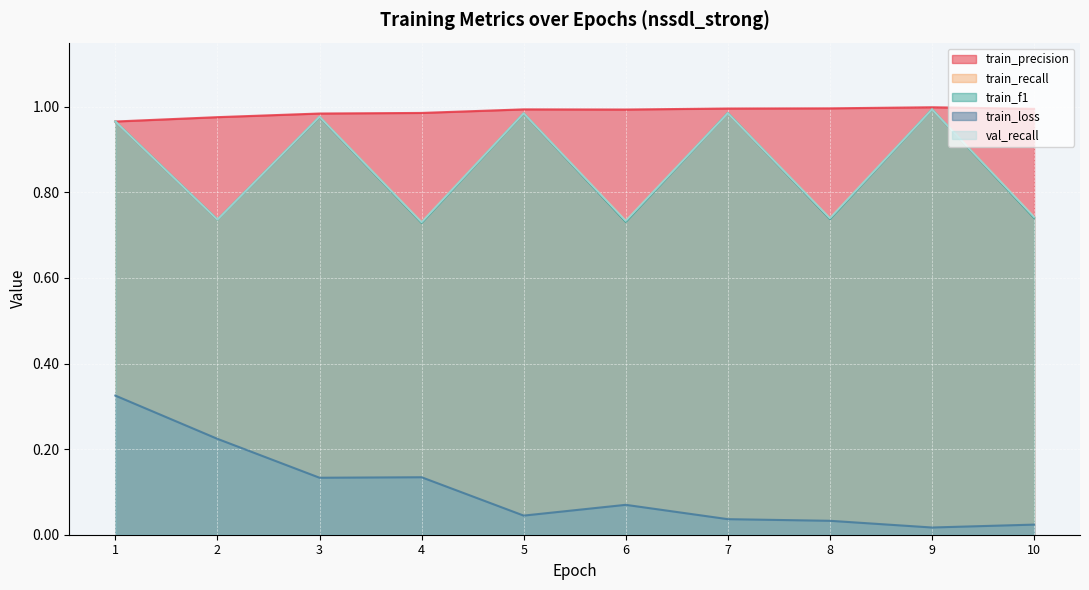

In train_recall, how many points are higher than both neighbors (excluding endpoints)?

4